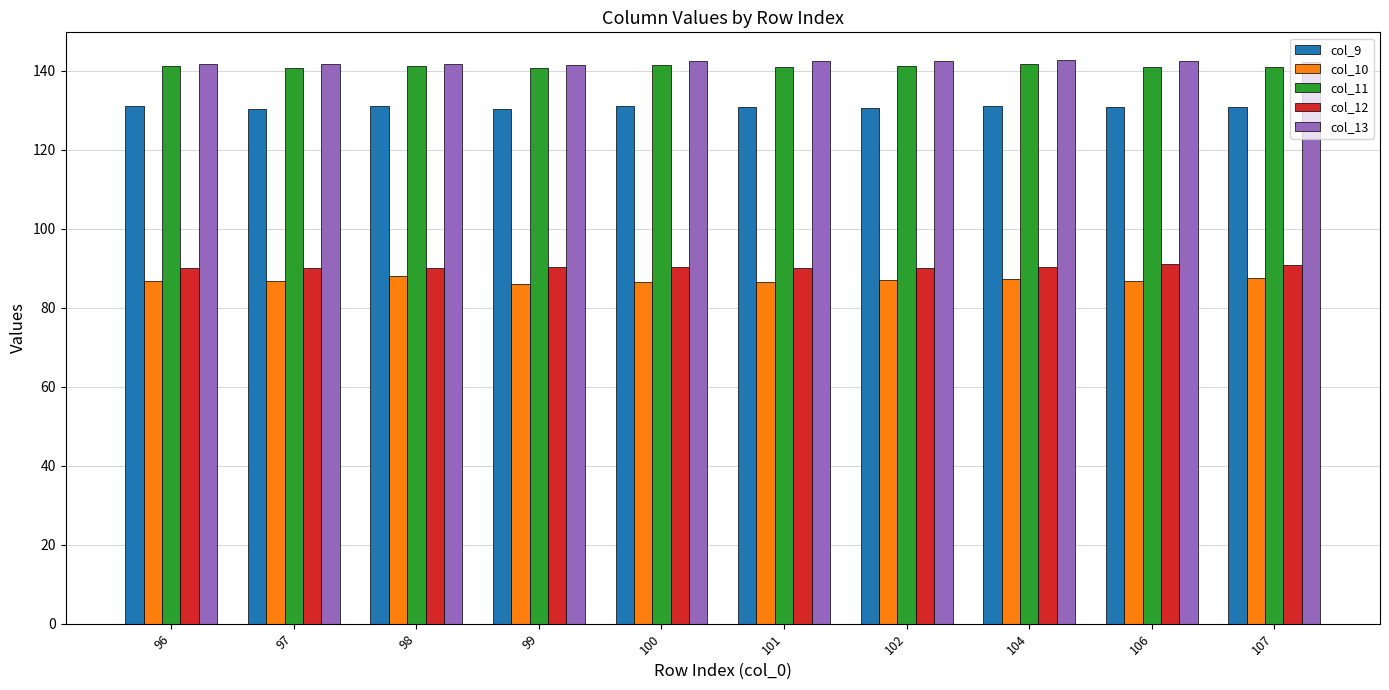

Which series has the largest range (max minus min)?

col_10